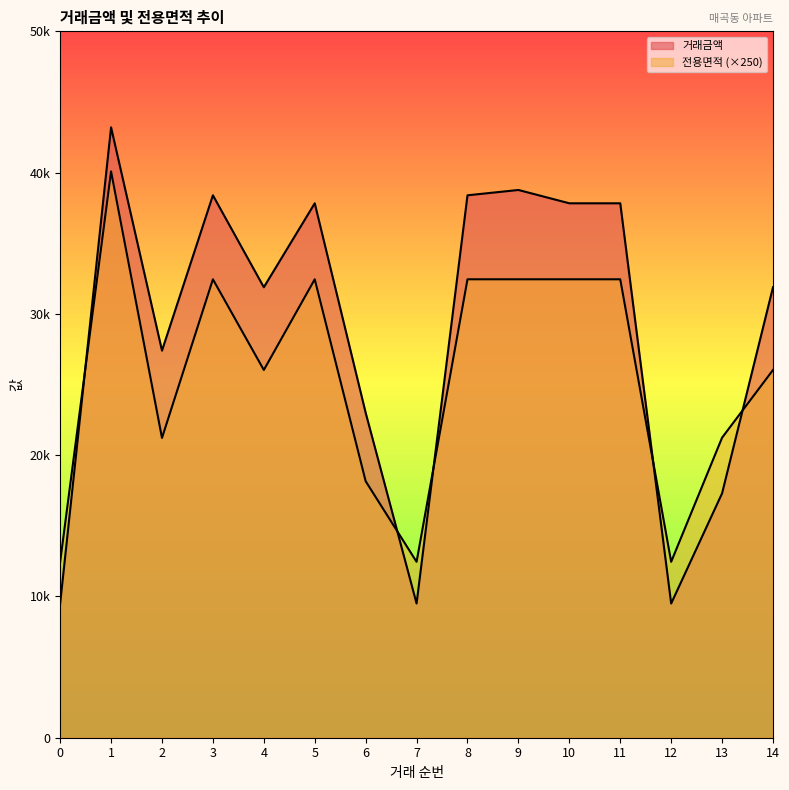

Which category has the highest value in the 거래금액 series?

1